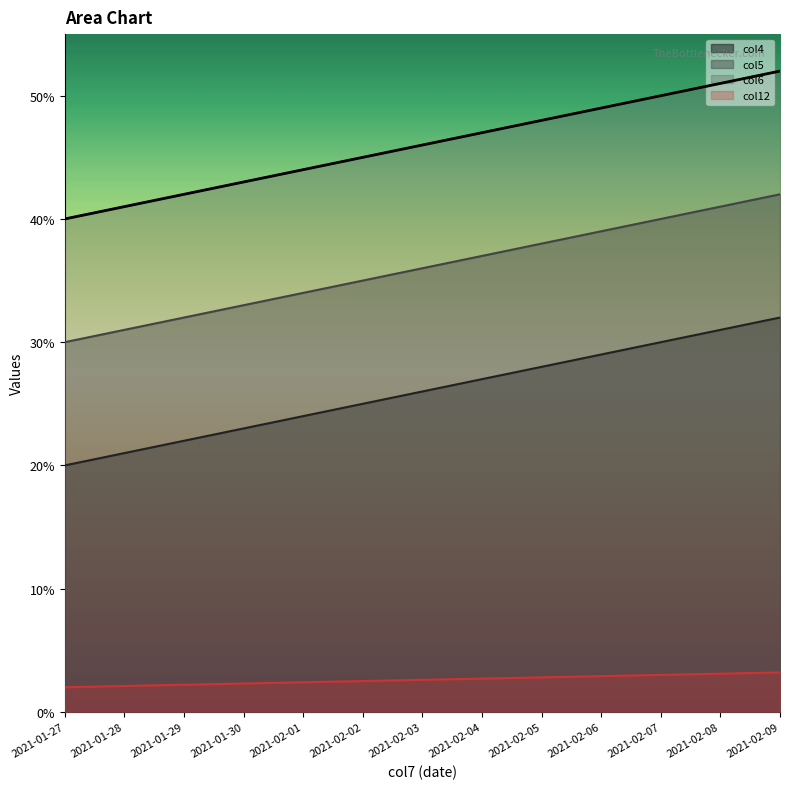

At 2021-01-27, list the series in order from smallest to largest.

col12, col4, col5, col6